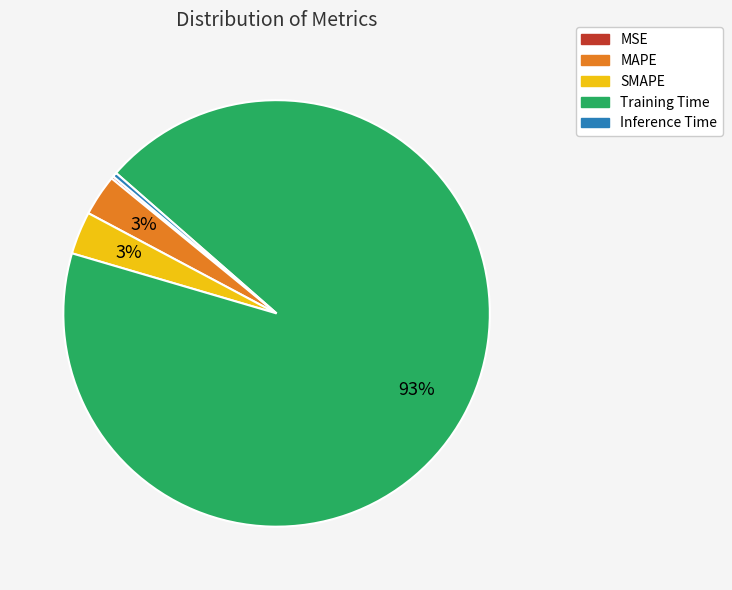

Is there any slice that represents more than half of the pie?

Yes